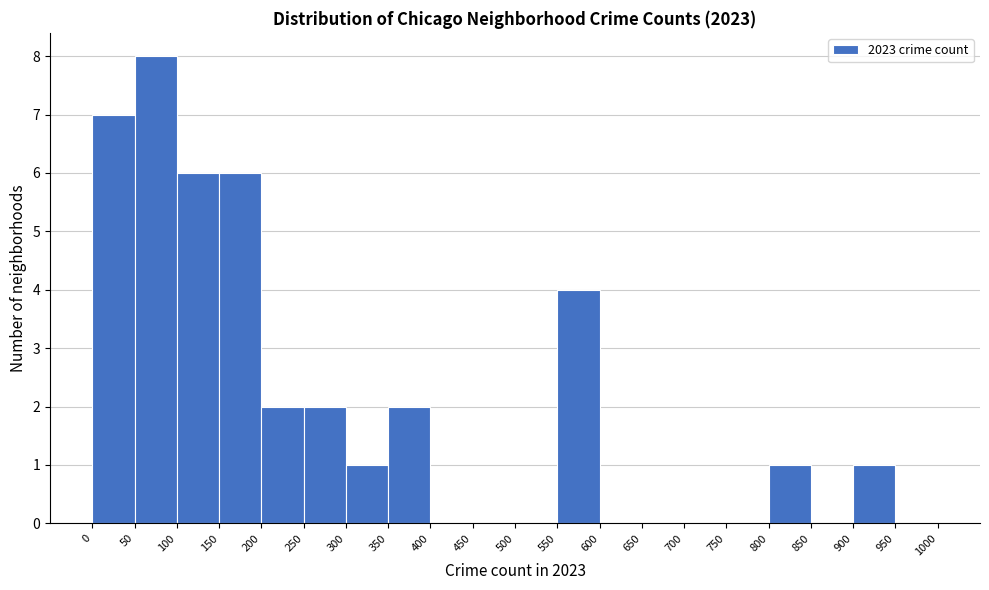

Reading left to right, transcribe this chart: for each bar, give the range it covers on the x-axis and its height. The values are not printed on the chart, so give them approximately, as read against the axis.

0 to 50: 7
50 to 100: 8
100 to 150: 6
150 to 200: 6
200 to 250: 2
250 to 300: 2
300 to 350: 1
350 to 400: 2
400 to 450: 0
450 to 500: 0
500 to 550: 0
550 to 600: 4
600 to 650: 0
650 to 700: 0
700 to 750: 0
750 to 800: 0
800 to 850: 1
850 to 900: 0
900 to 950: 1
950 to 1000: 0